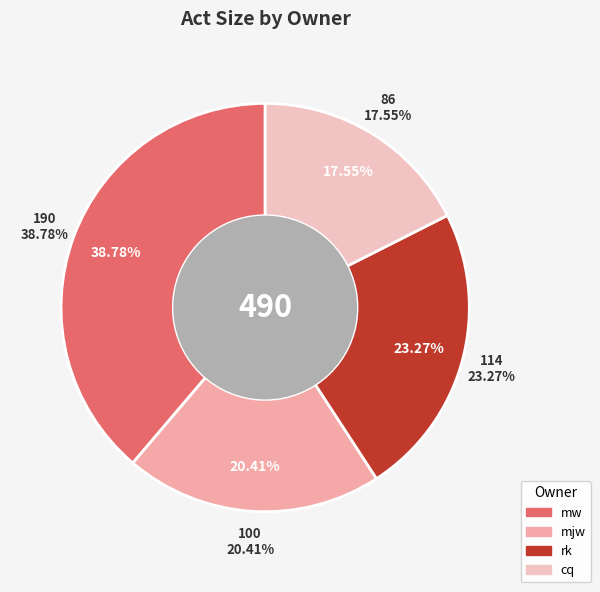

Approximately how many times larger is the value at mw compared to cq?

2.2